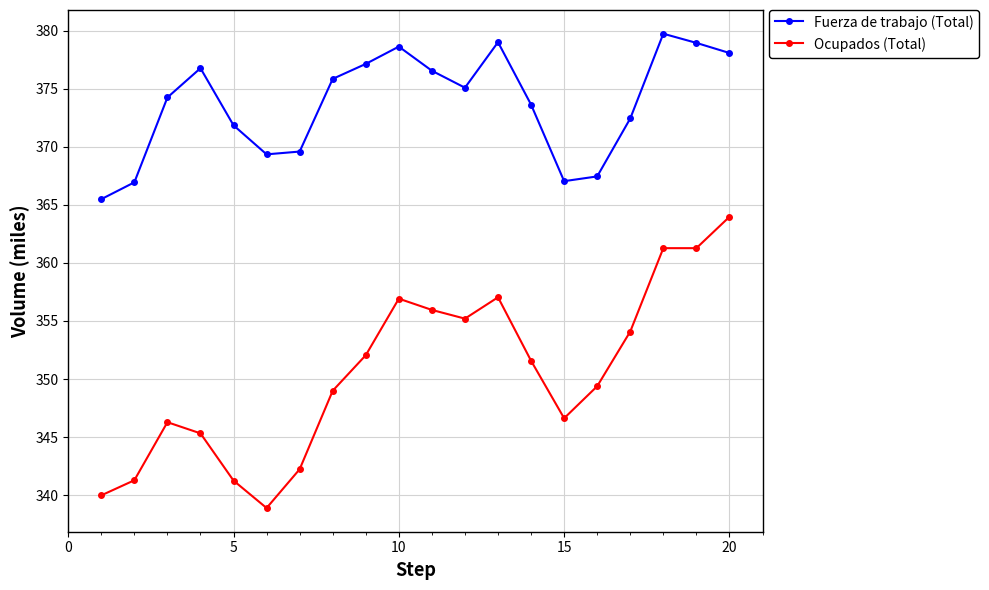

True or false: Ocupados (Total) has more than 1 points higher than both neighbors.

True